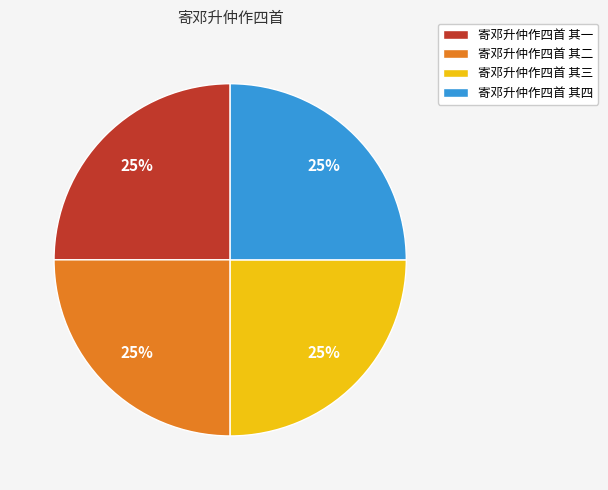

Does 寄邓升仲作四首 其四 represent more than half of the total?

No